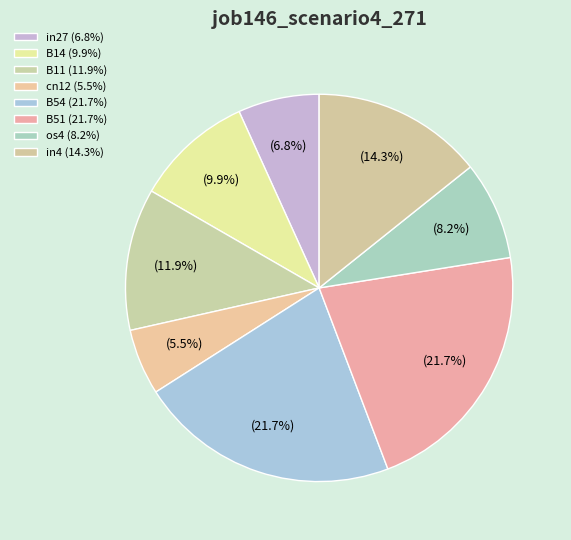

Is it true that os4 is 8% of the pie?

True